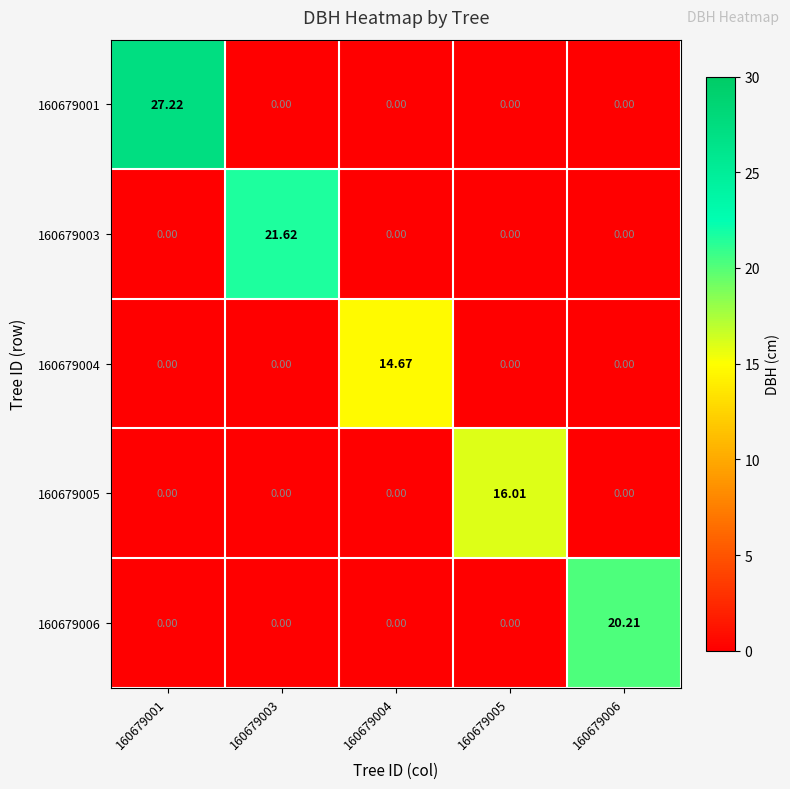

Which series changed the most between 160679003 and 160679004?

160679003